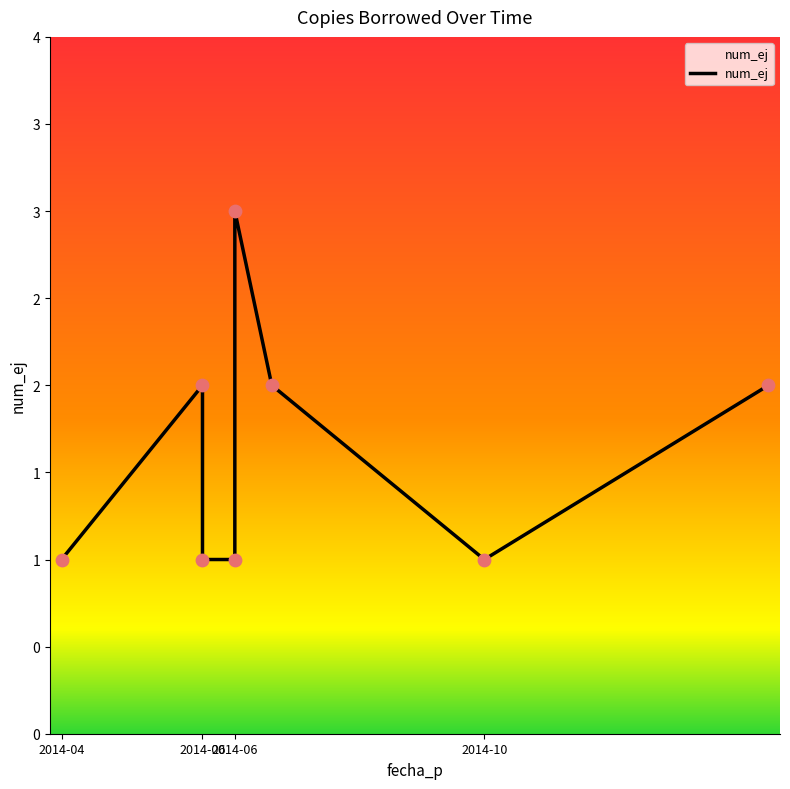

Approximately how many times larger is the value at 2014-06-01 compared to 2014-04-01?

2.0